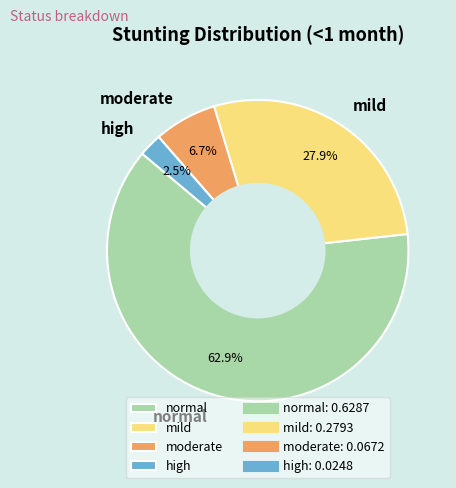

The high slice represents 9% of the pie. True or false?

False